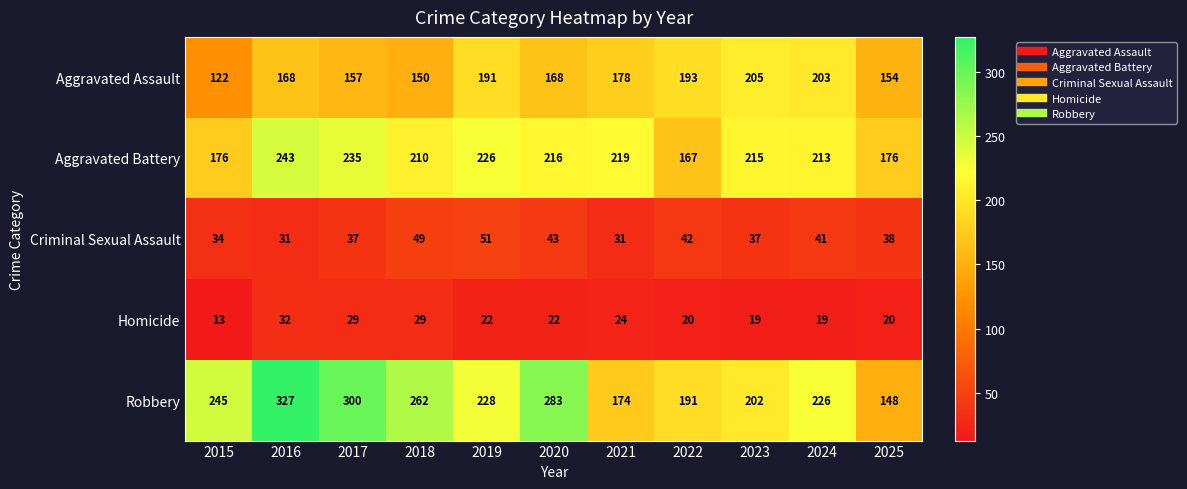

What is the sum of the Criminal Sexual Assault values at 2024 and 2023?

78